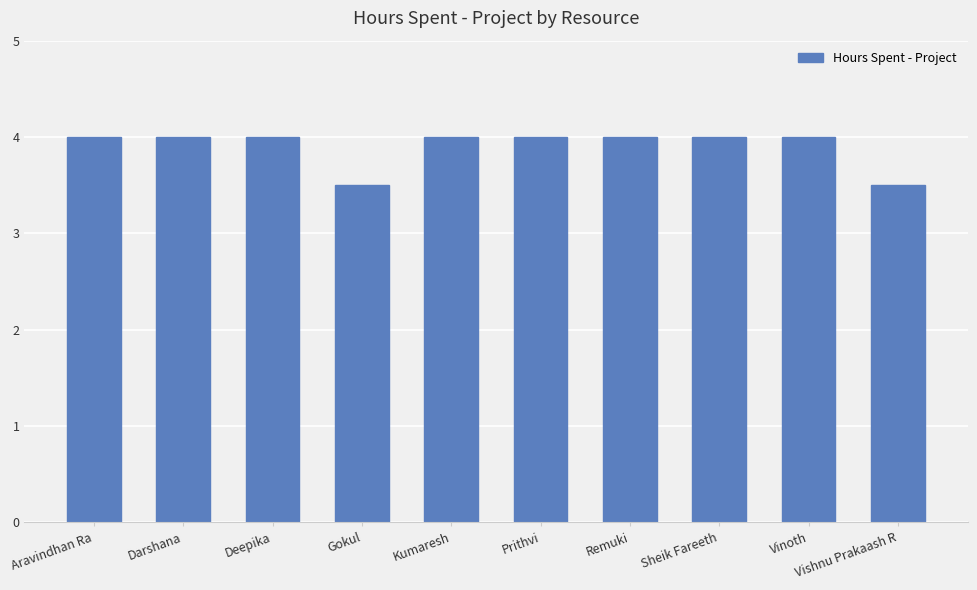

Reading left to right, transcribe all the data shown in this chart.

4.0	4.0	4.0	3.5	4.0	4.0	4.0	4.0	4.0	3.5